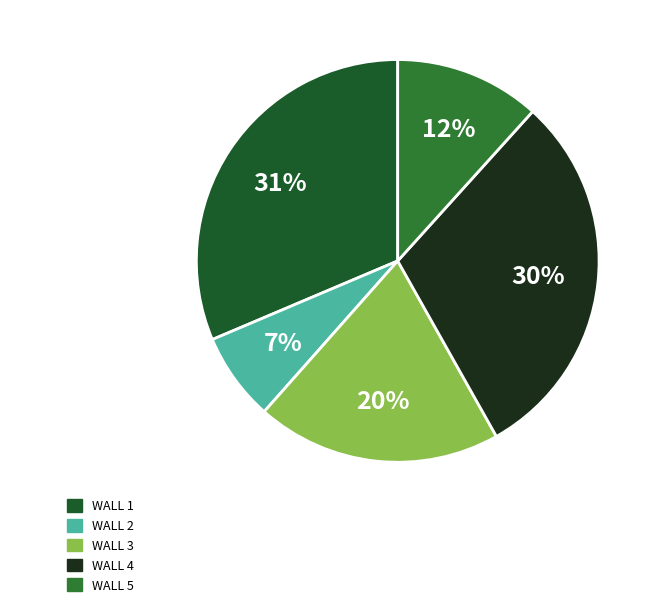

To the nearest percent, what is the average slice percentage?

20%